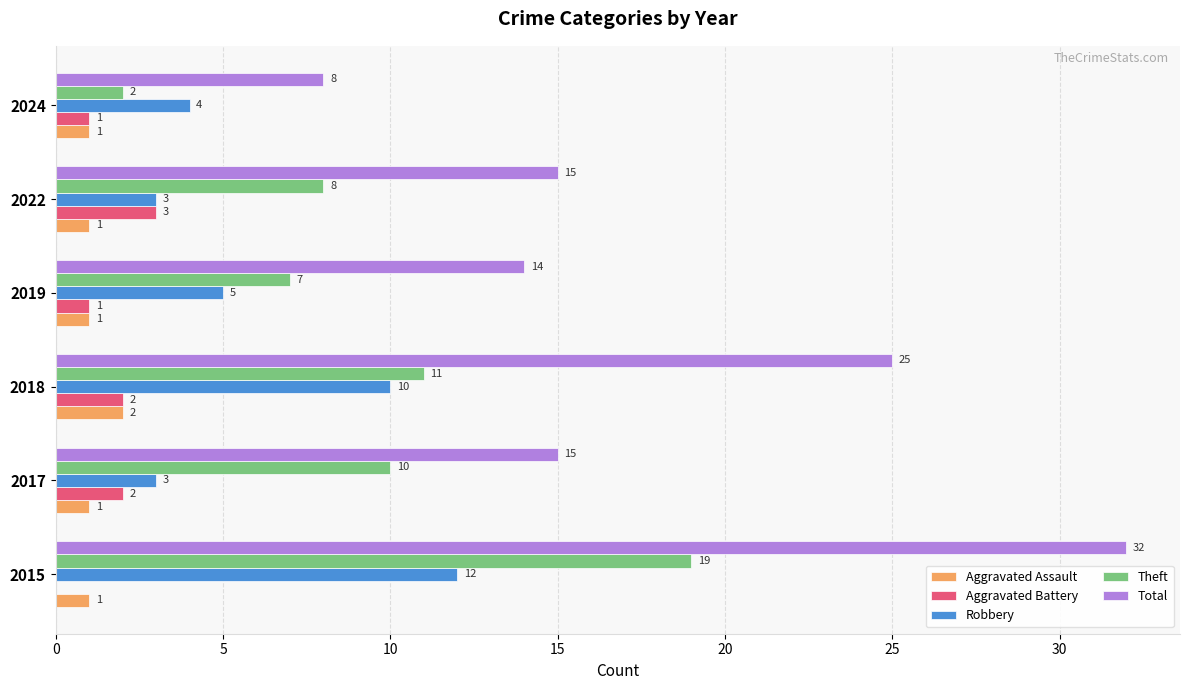

What are all the series names shown in the legend?

Aggravated Assault, Aggravated Battery, Robbery, Theft, Total